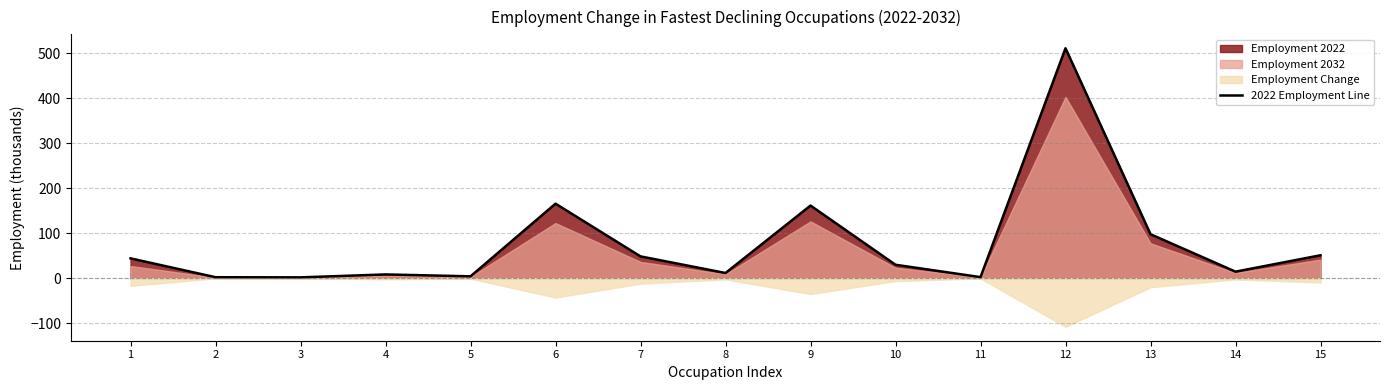

Where is the data nearest to the value 256?

6